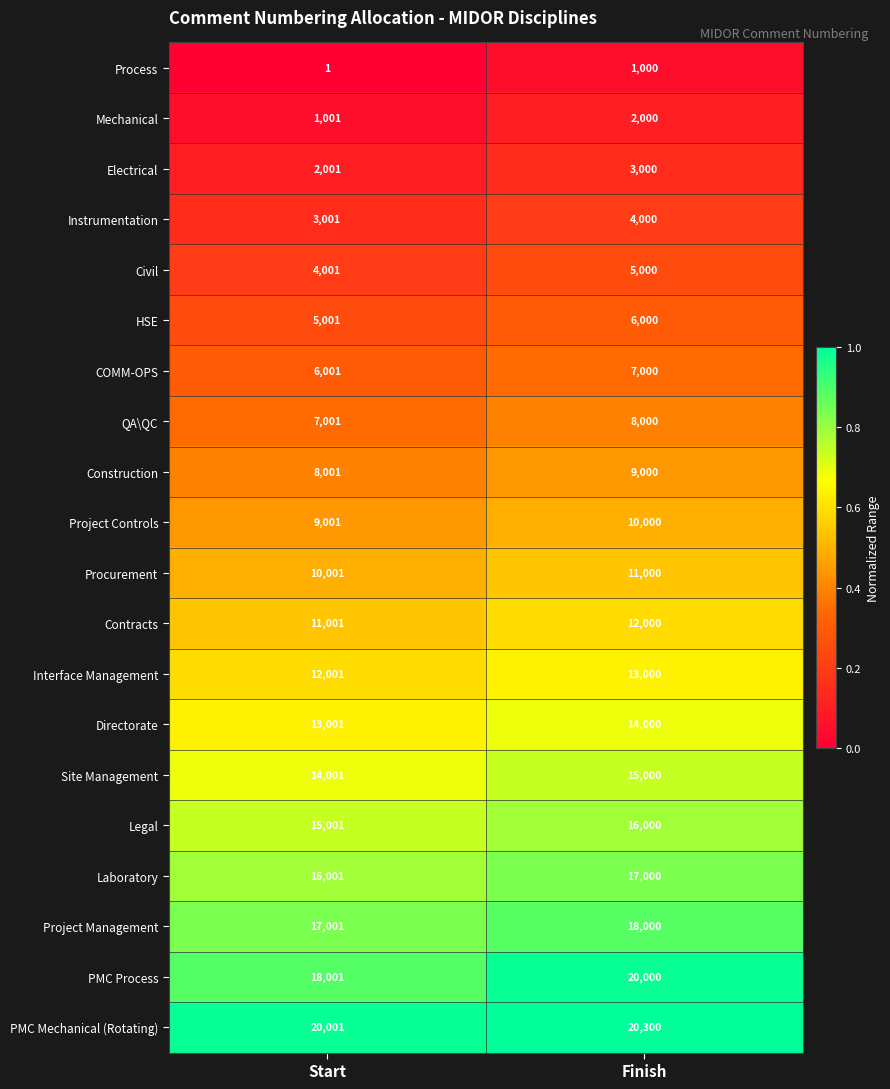

What is the sum of all Directorate values?

27001